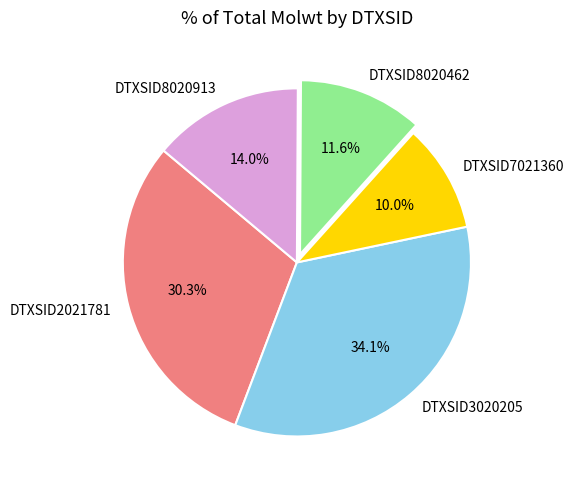

To the nearest percent, what portion does DTXSID2021781 represent?

30%